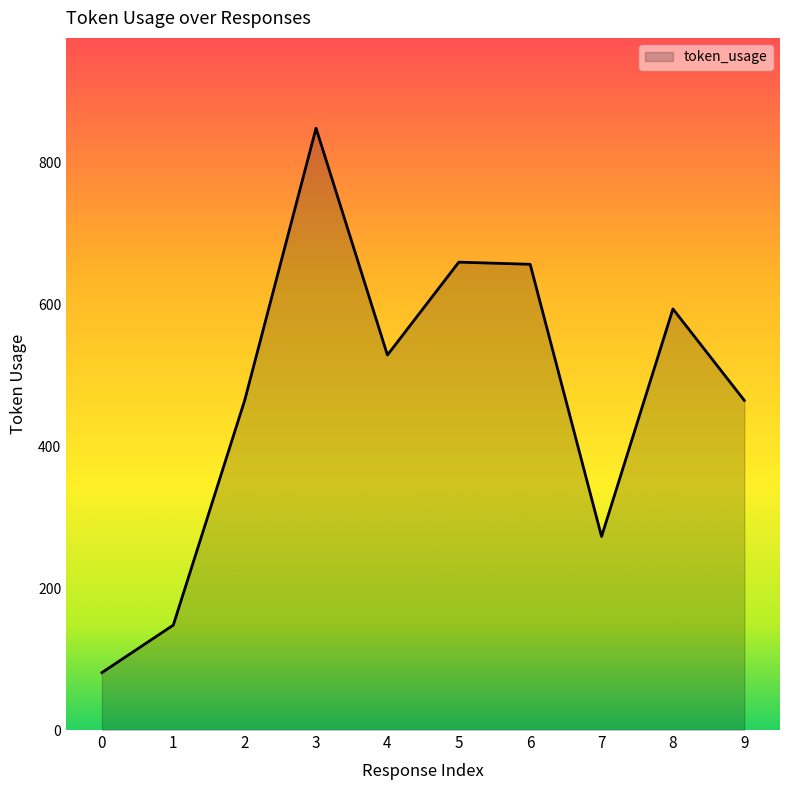

The chart shows a value of 291 at 5. True or false?

False